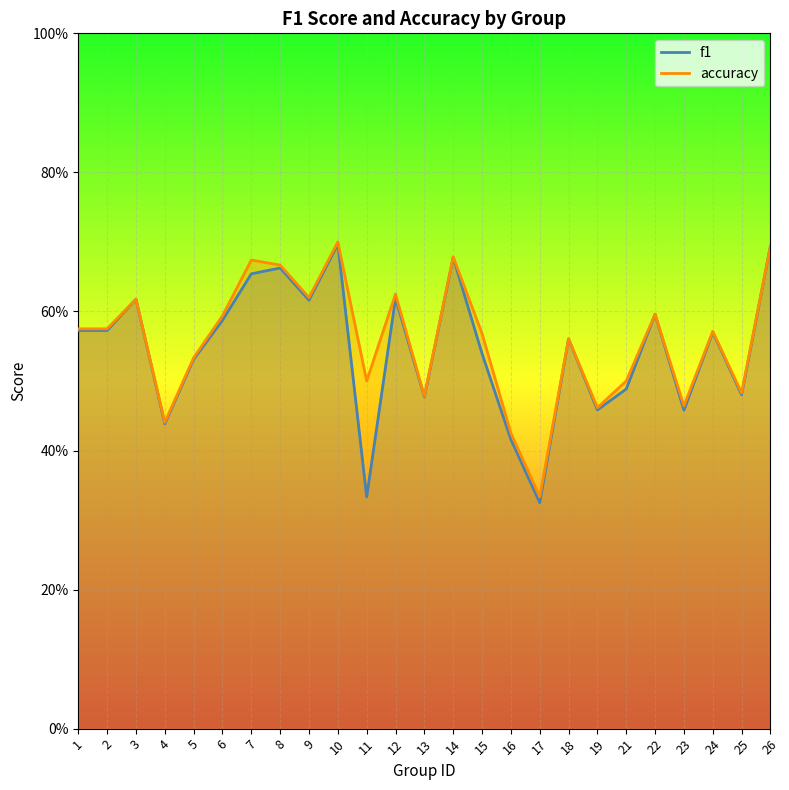

At which label does accuracy reach its minimum?

17